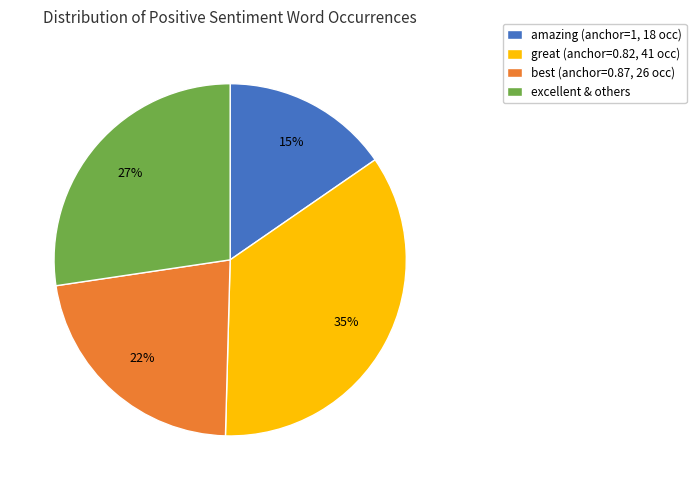

Do great (anchor=0.82, 41 occ) and excellent & others together represent more than half of the pie?

Yes